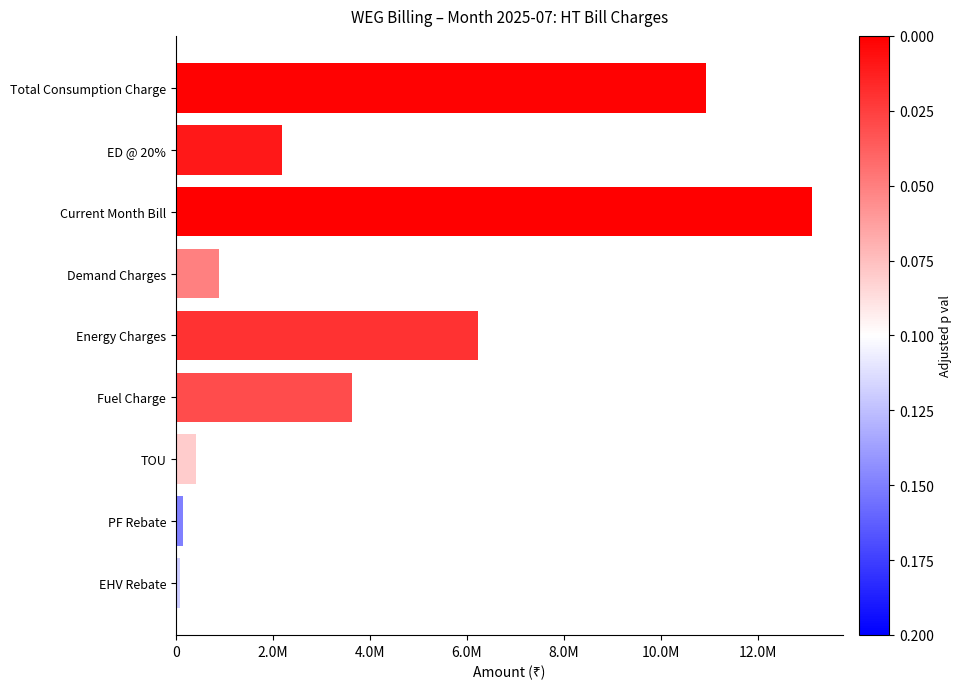

Does the chart contain any negative values?

No